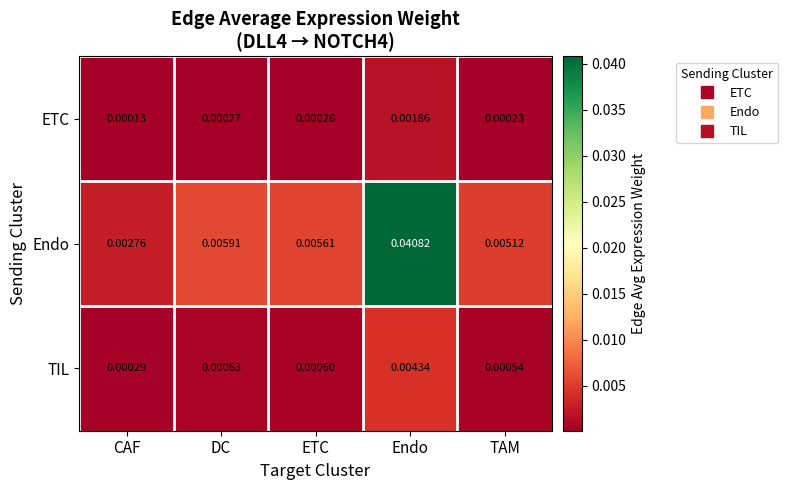

Which series has the largest total across all categories?

Endo